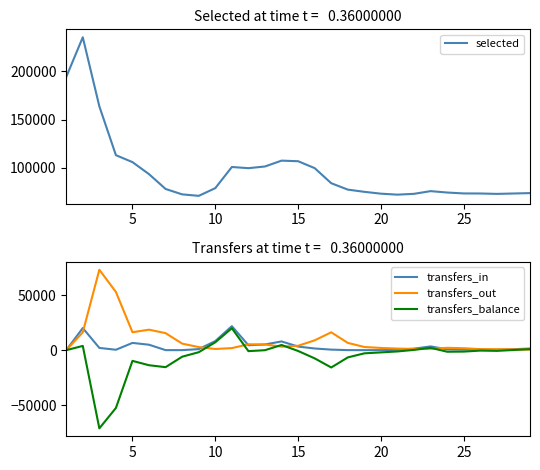

Does the chart display data point markers on the line(s)?

No